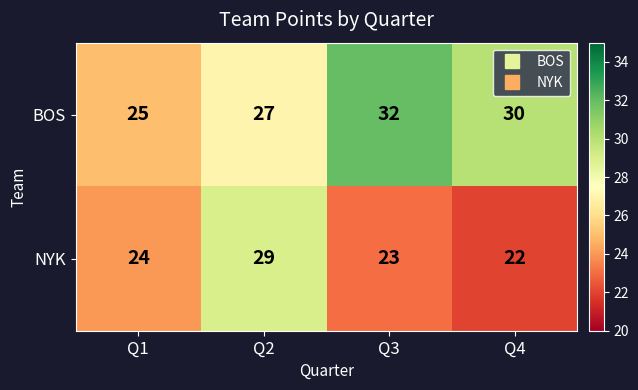

At Q2, list the series in order from smallest to largest.

BOS, NYK